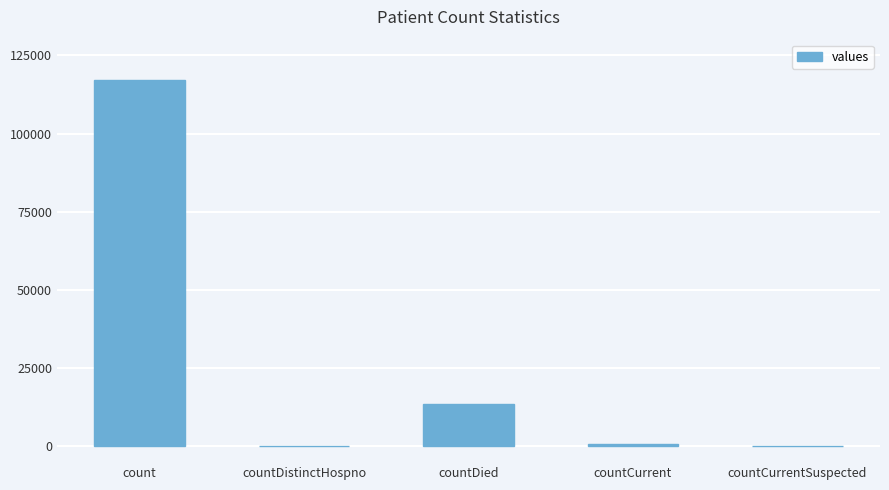

Which label corresponds to the largest value in the chart?

count